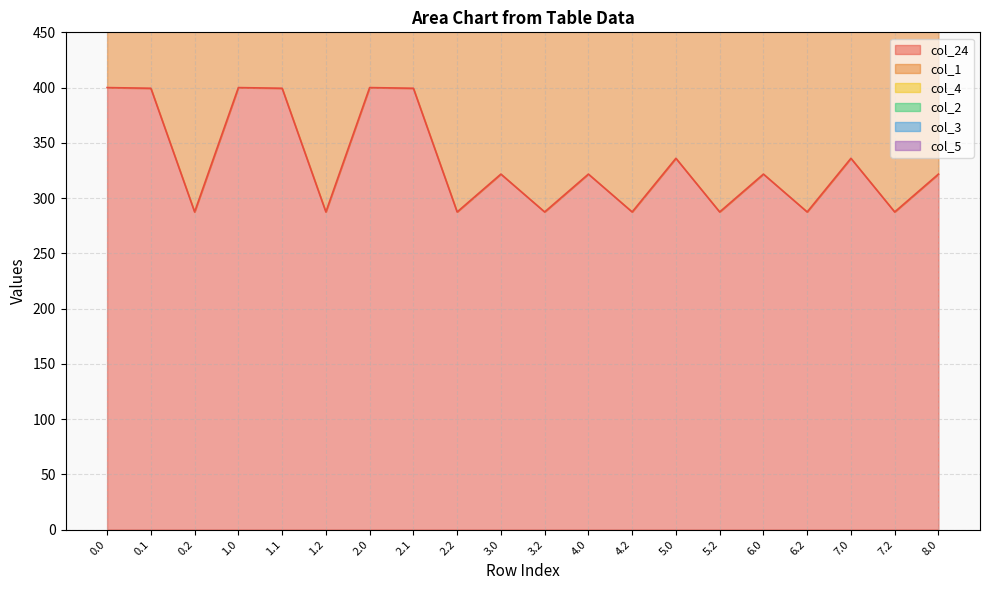

What is the maximum value for col_24?

400.0